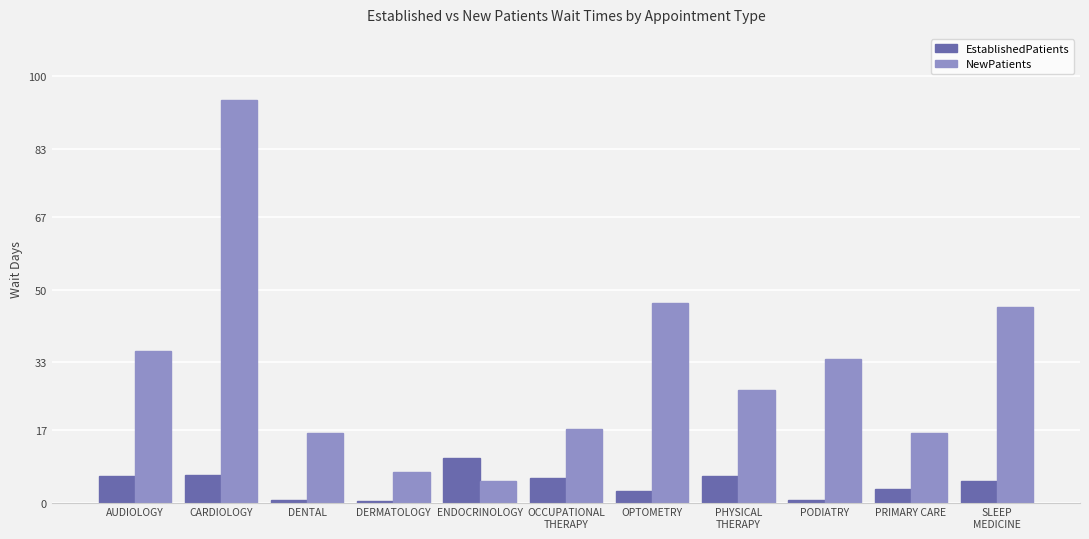

What value does the EstablishedPatients series have at CARDIOLOGY?

6.5